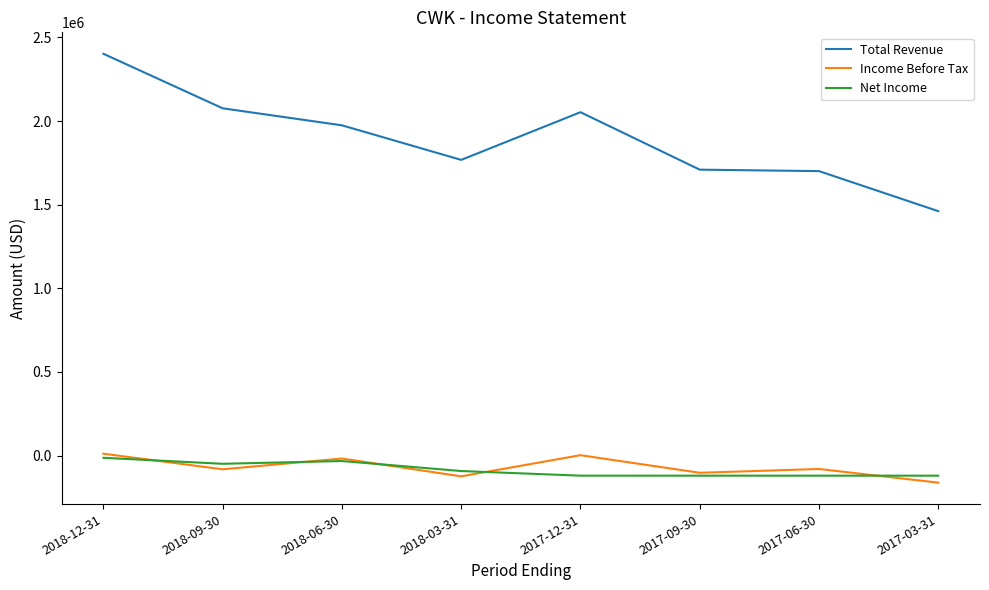

At which label does Total Revenue first exceed 1974300?

2018-12-31